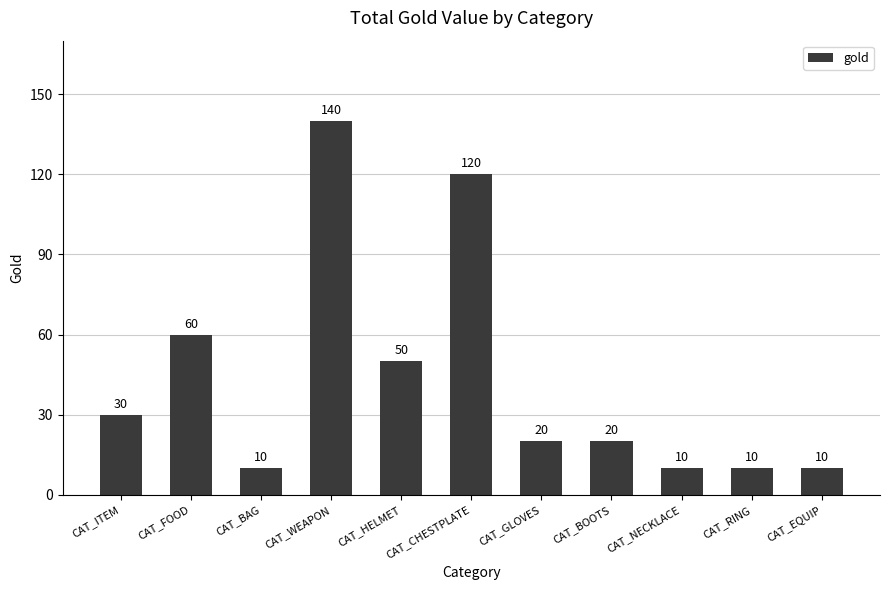

Which has a higher value, CAT_FOOD or CAT_BOOTS?

CAT_FOOD